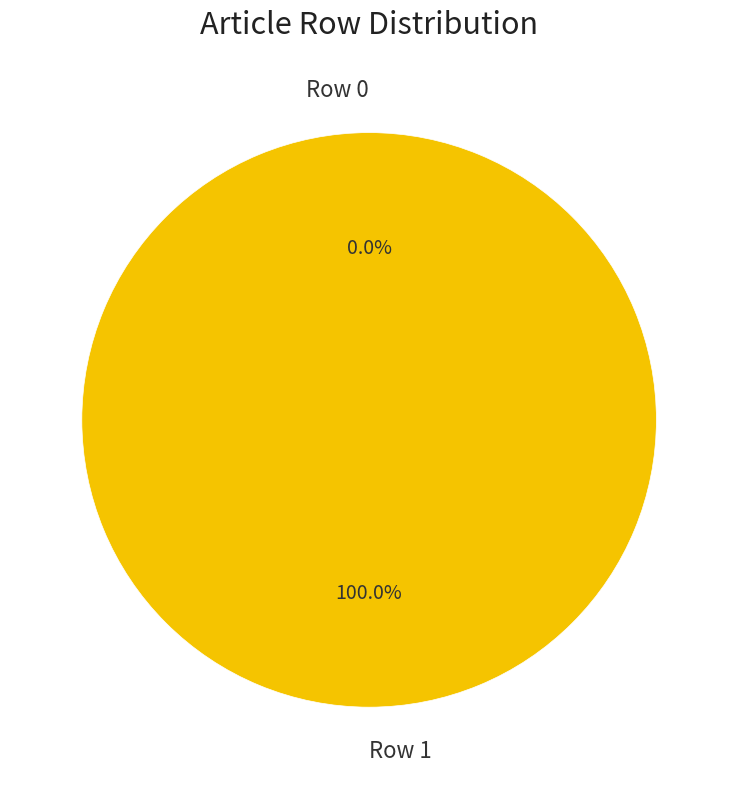

What is the majority slice?

Row 1